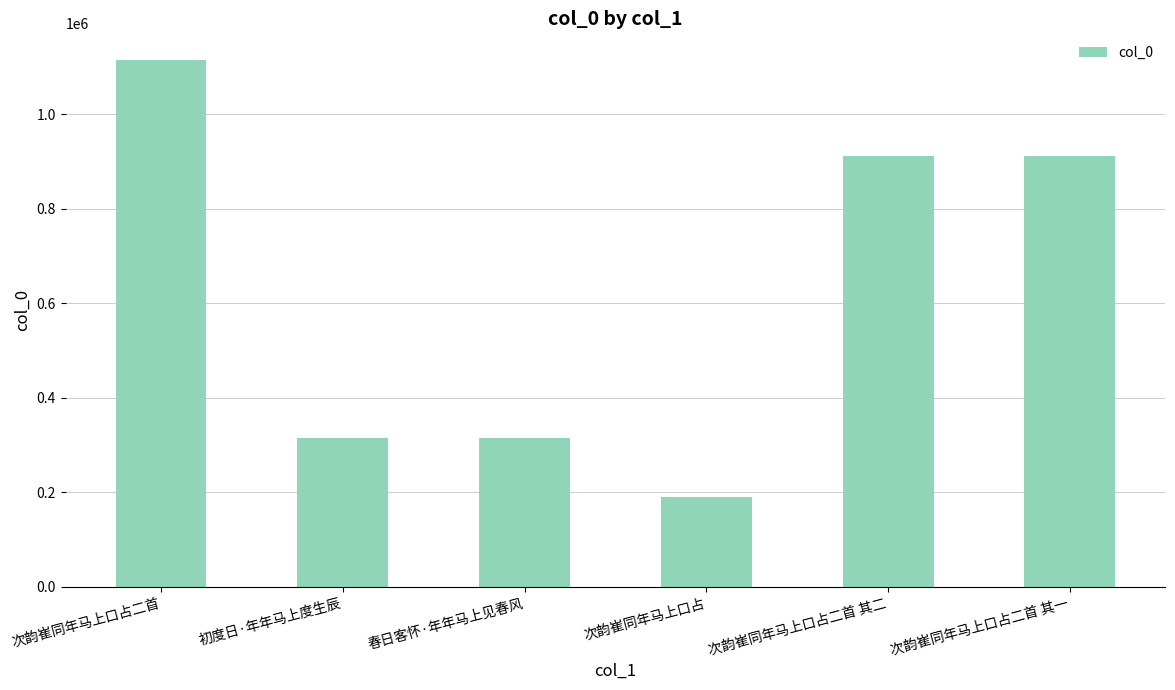

What is the label of the 1st bar from the left?

次韵崔同年马上口占二首